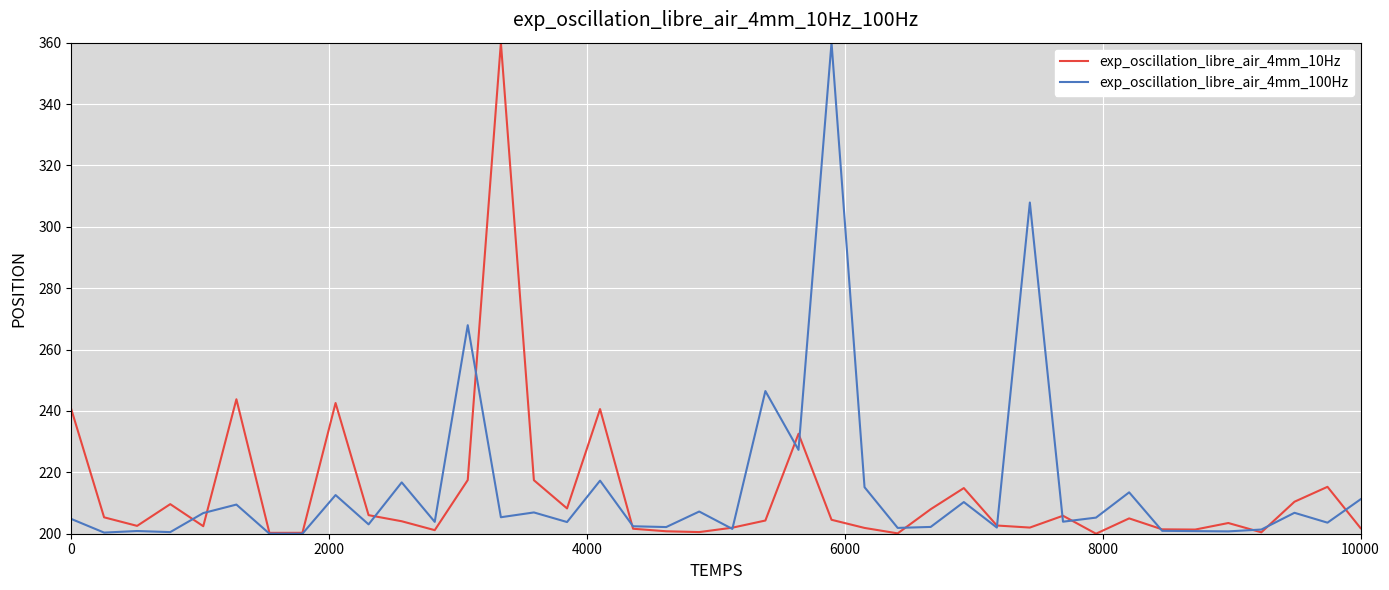

What is the maximum value for exp_oscillation_libre_air_4mm_10Hz?

360.0